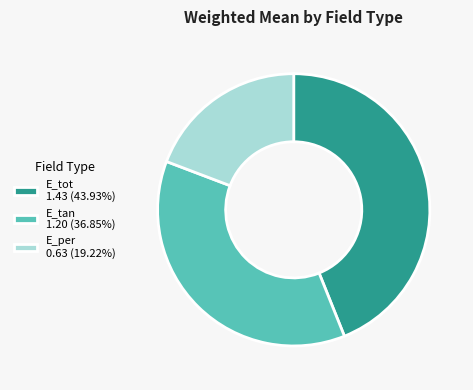

How many segments does this pie chart have?

3